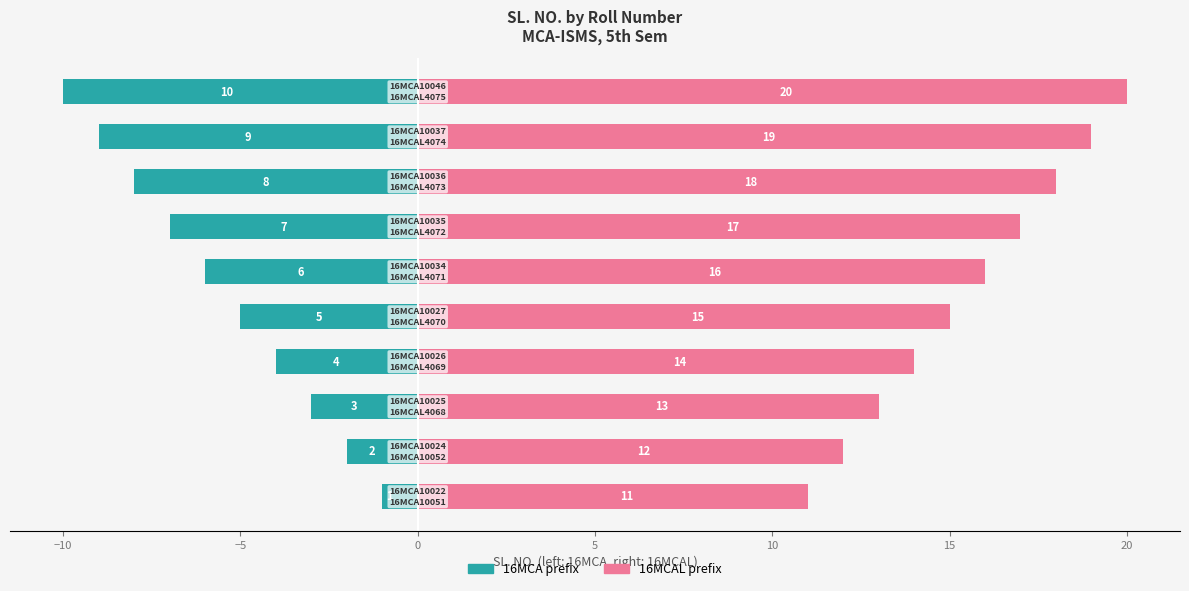

The value of 16MCAL prefix at 25 is 6. True or false?

False